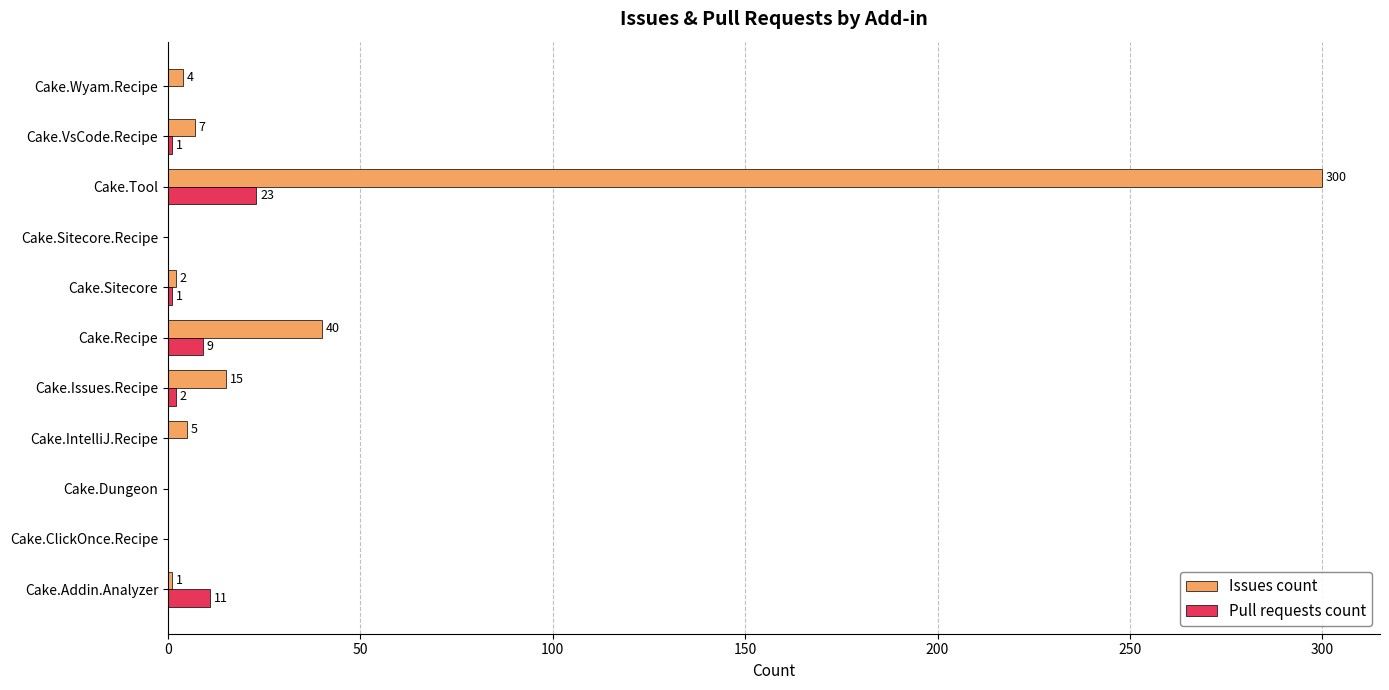

At which category is the sum across all series the highest?

Cake.Tool